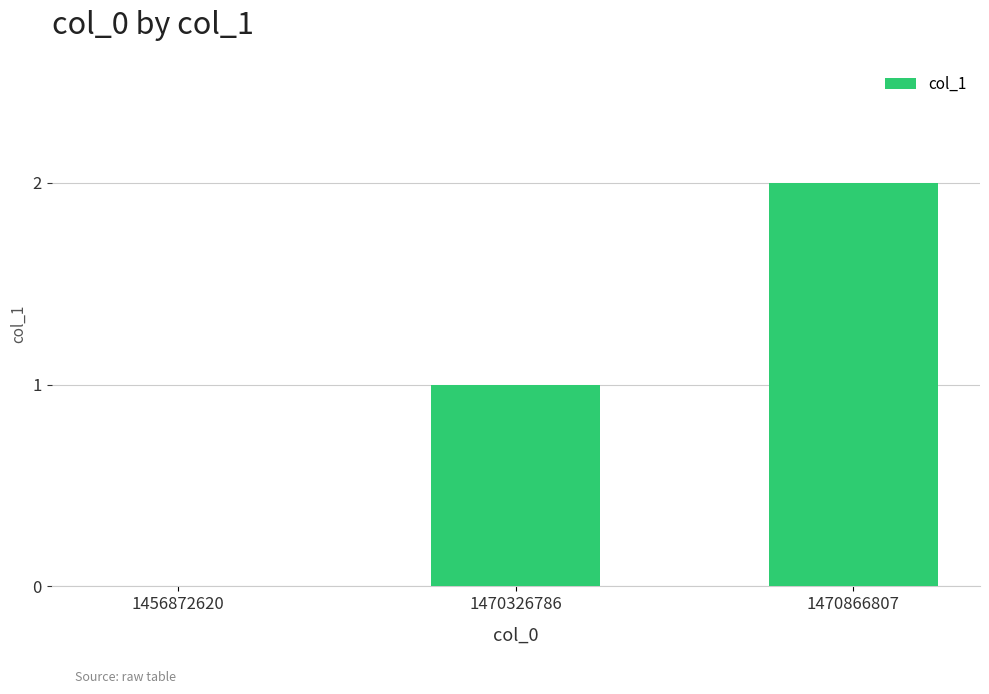

Reading right to left, what are all the values shown in this chart?

2	1	0